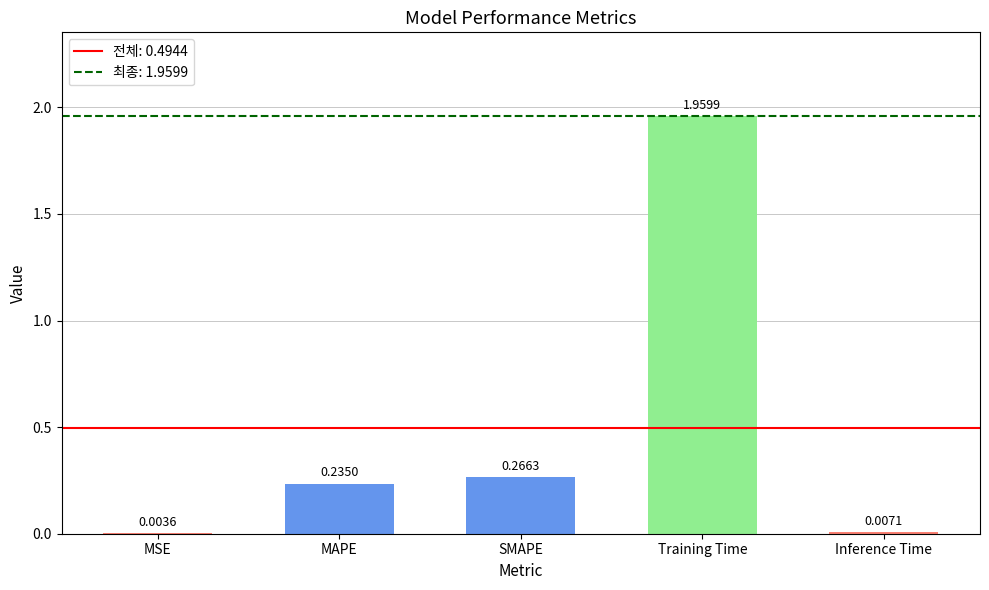

Which category has the highest value across all series?

Training Time